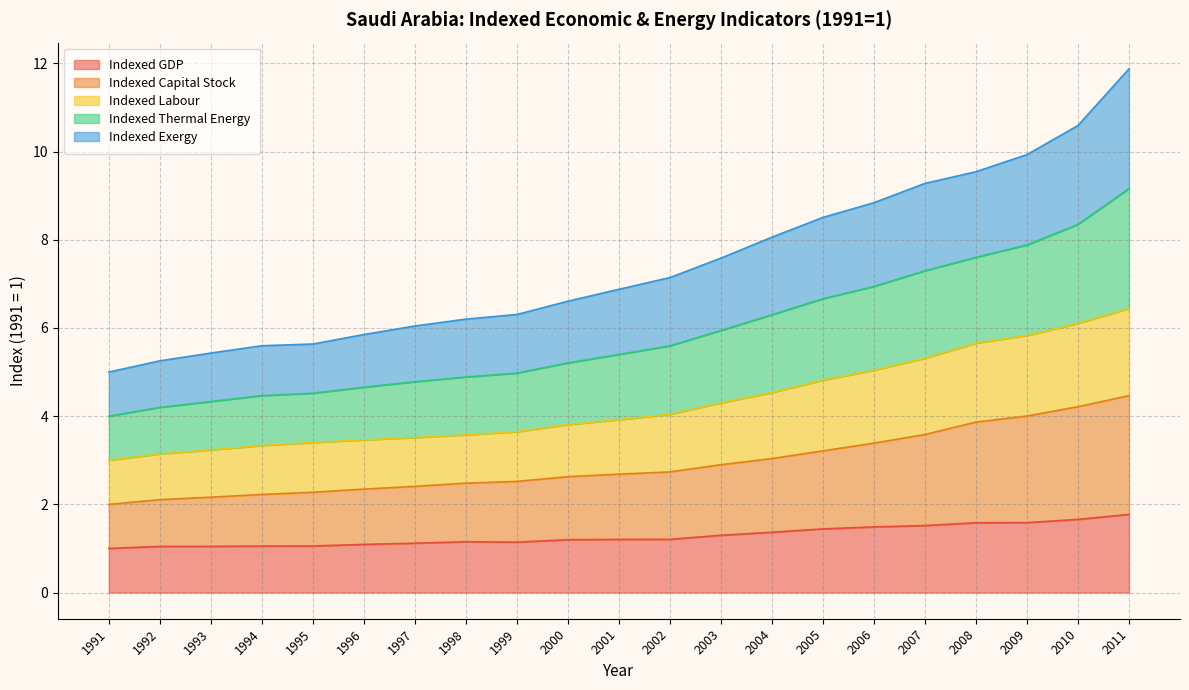

The value of Indexed GDP at 2000 is 0.7. True or false?

False